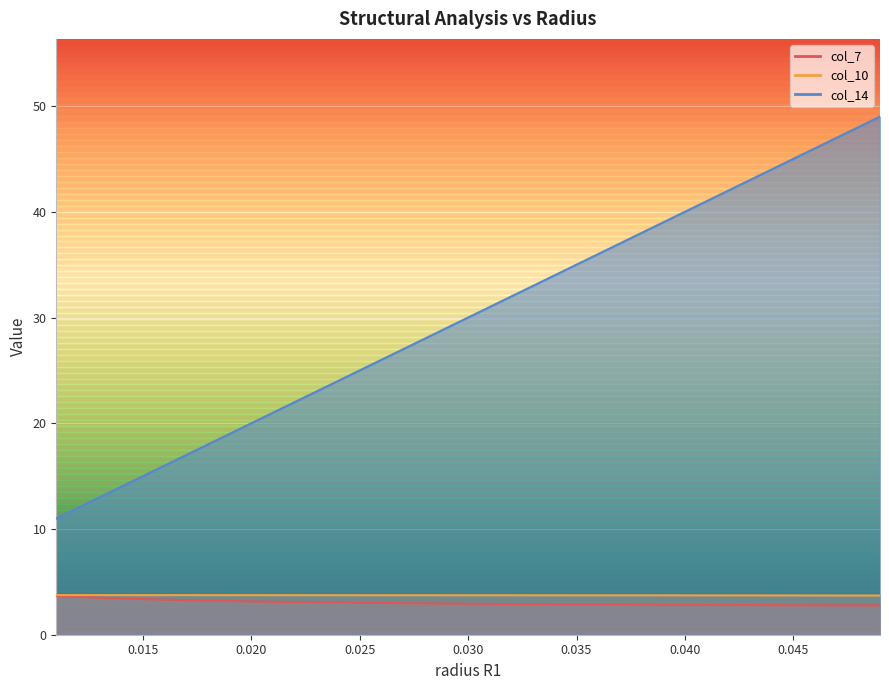

How many series are shown in this chart?

3